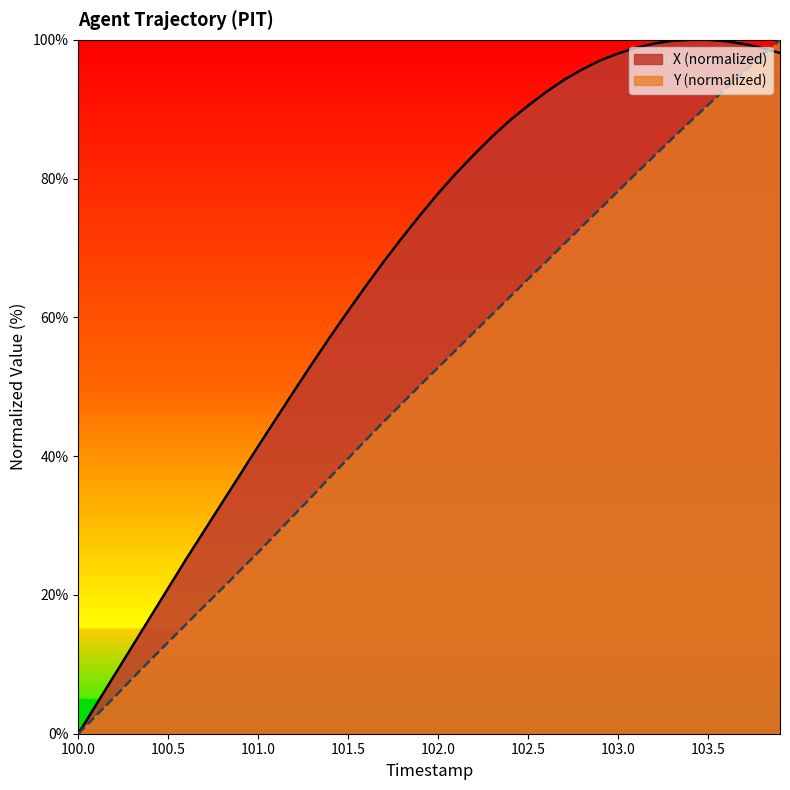

The X (normalized) series shows 28.1 at 102.5. True or false?

False